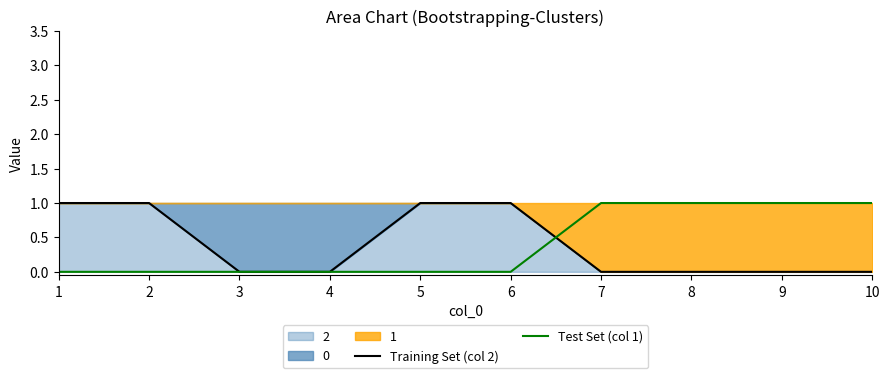

At which category is the sum across all series the highest?

1